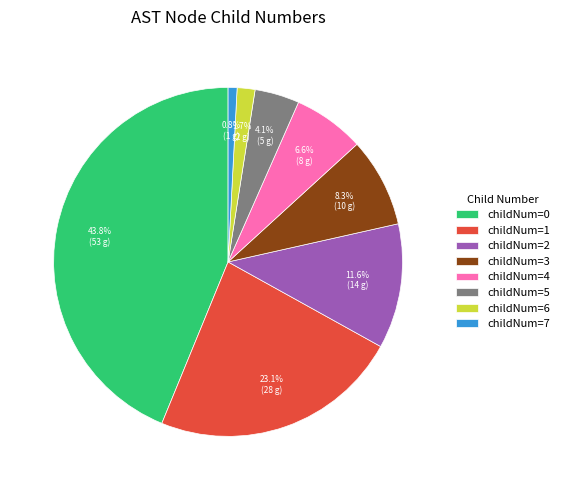

To the nearest percent, what is the average slice percentage?

12%